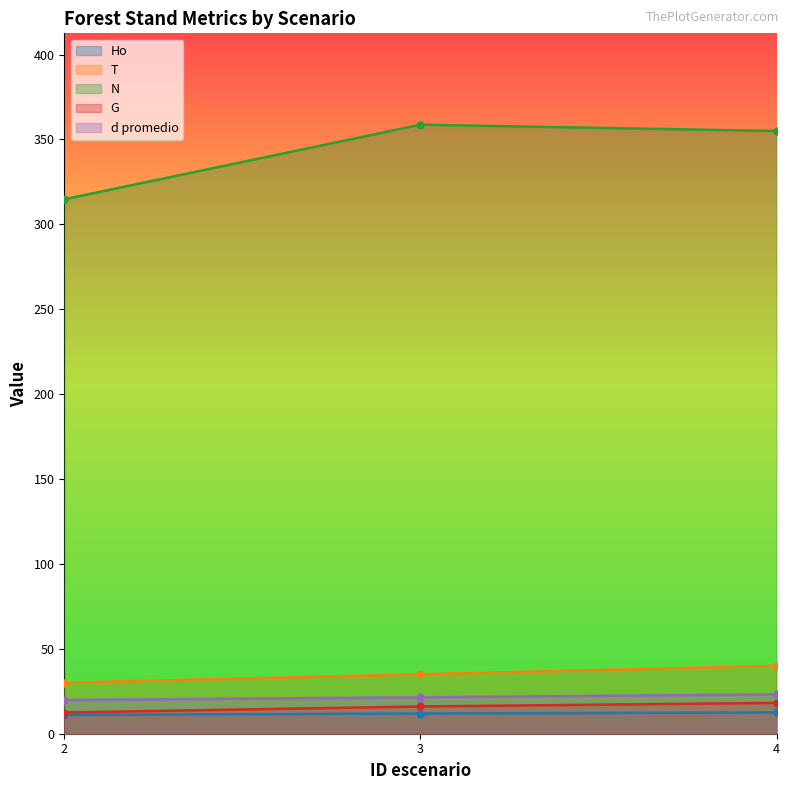

What is the value of the T point at the 2nd from the left?

35.0